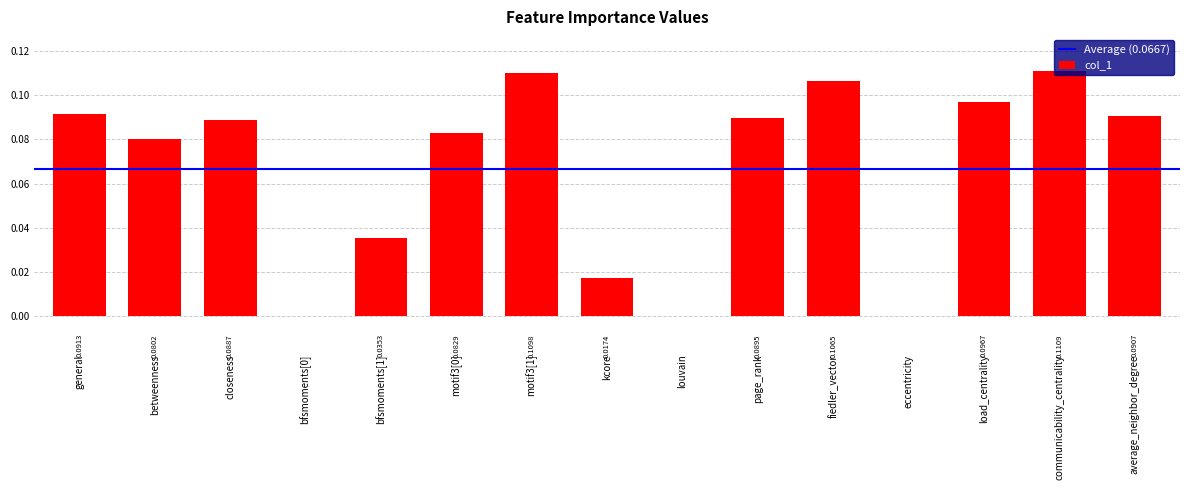

At which category does the chart reach its peak across all series?

communicability_centrality